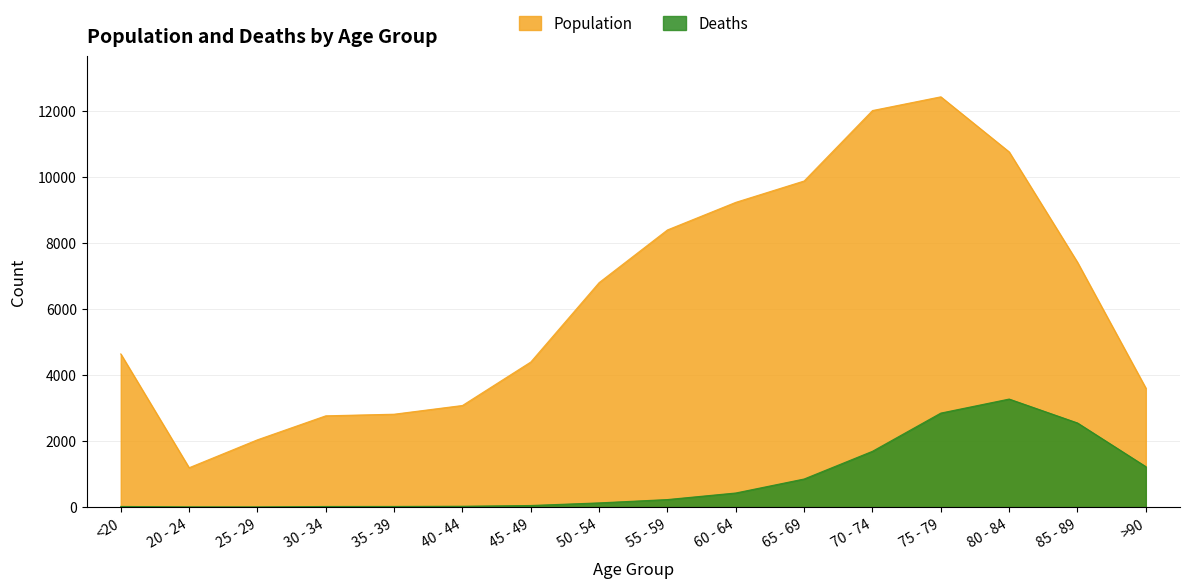

How many interior local peaks does the Population series have?

1